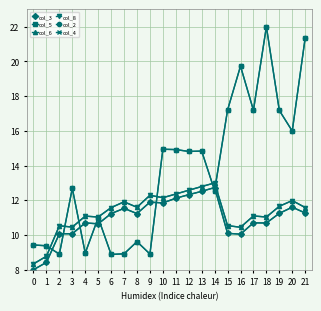

What is the approximate value of col_6 at 13?

12.8